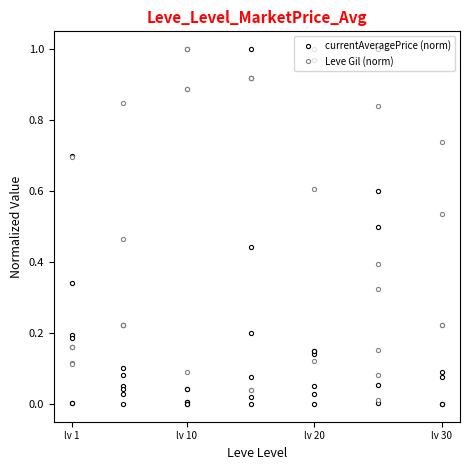

What is the highest value of the currentAveragePrice (norm) series?

1.0